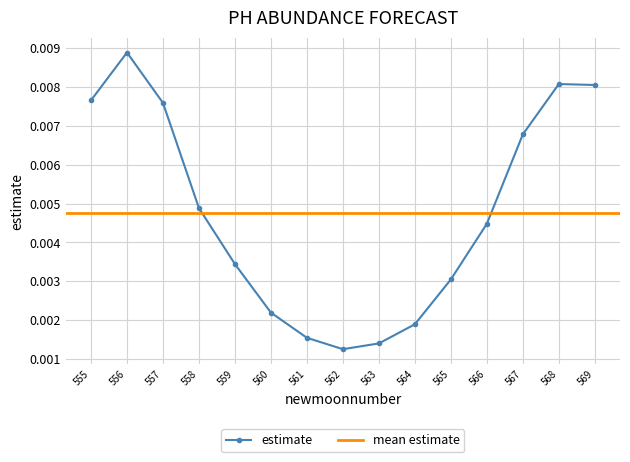

How many data points does each series have?

15